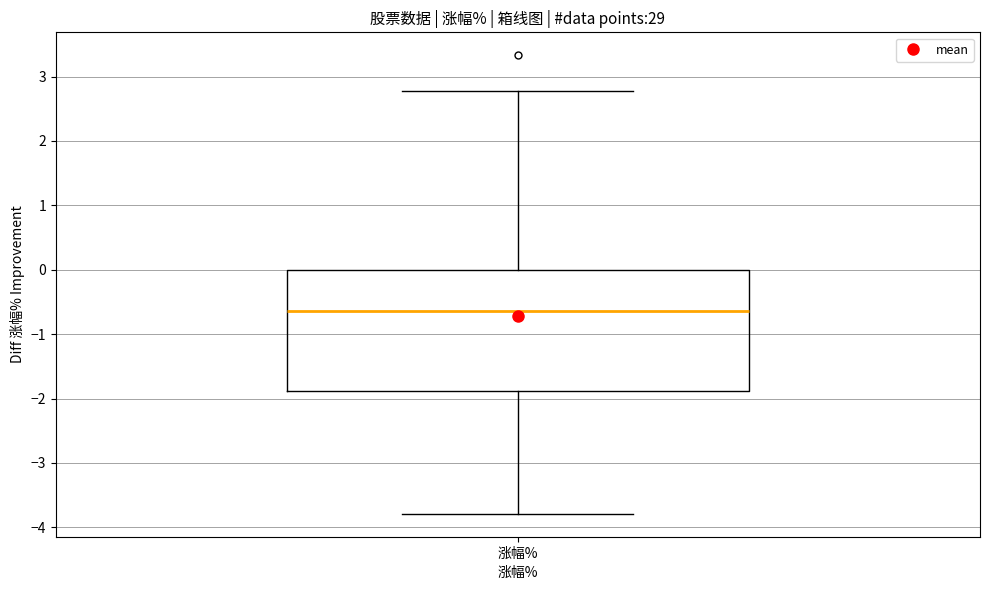

Transcribe this box plot: give where the median line is, the range the box spans, and where the two whiskers end, as read against the y-axis. The values are not printed on the chart, so give them approximately, as read against the axis.

median -0.6, box -1.9 to 0.0, whiskers -3.8 to 2.8